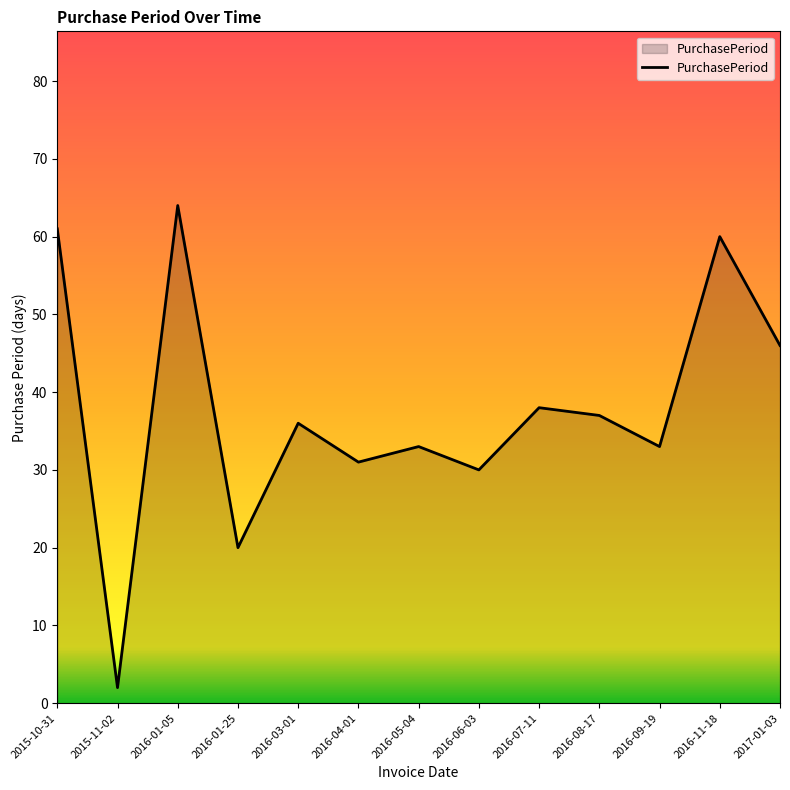

Which has a higher value, 2016-08-17 or 2016-01-25?

2016-08-17